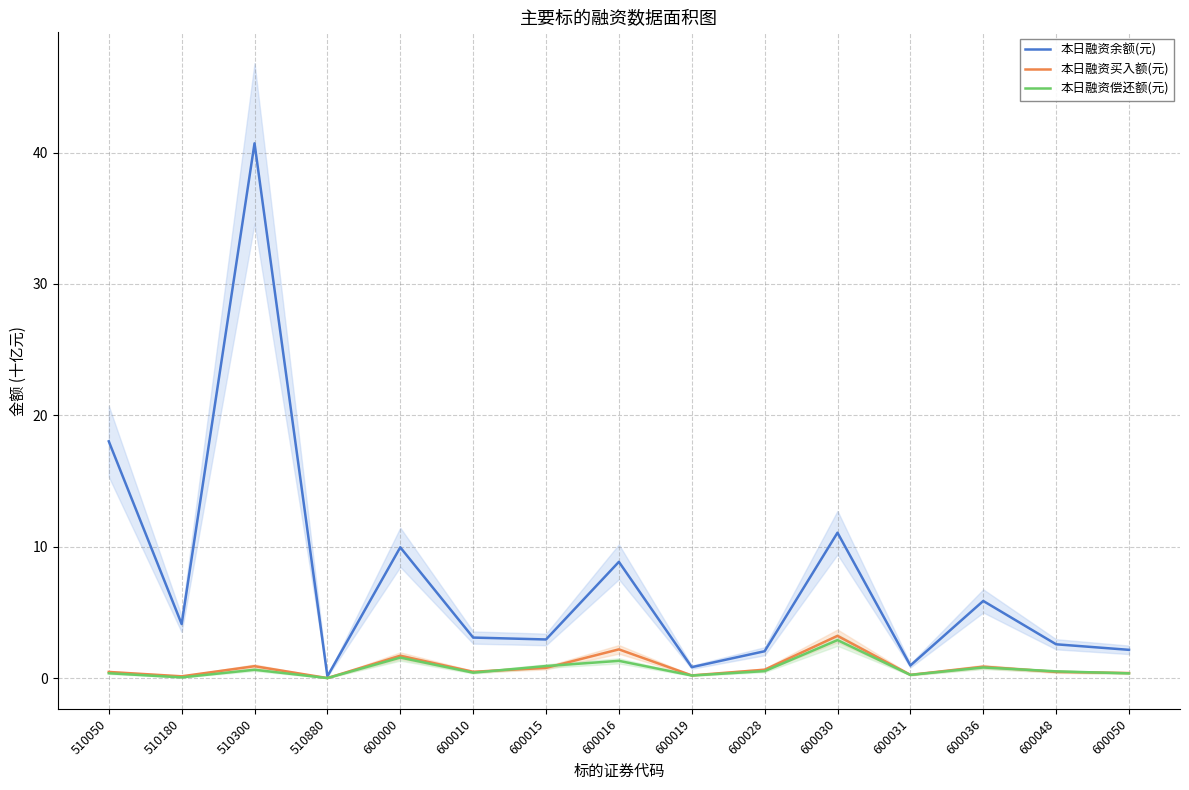

Reading left to right, extract all data points from this chart.

本日融资余额(元): 510050=18.0	510180=4.1	510300=40.7	510880=0.1	600000=10.0	600010=3.1	600015=2.9	600016=8.8	600019=0.8	600028=2.0	600030=11.1	600031=1.0	600036=5.9	600048=2.6	600050=2.2
本日融资买入额(元): 510050=0.5	510180=0.1	510300=0.9	510880=0.0	600000=1.7	600010=0.5	600015=0.8	600016=2.2	600019=0.2	600028=0.6	600030=3.2	600031=0.3	600036=0.9	600048=0.5	600050=0.4
本日融资偿还额(元): 510050=0.4	510180=0.1	510300=0.6	510880=0.0	600000=1.6	600010=0.4	600015=0.9	600016=1.3	600019=0.2	600028=0.5	600030=2.9	600031=0.2	600036=0.8	600048=0.5	600050=0.4